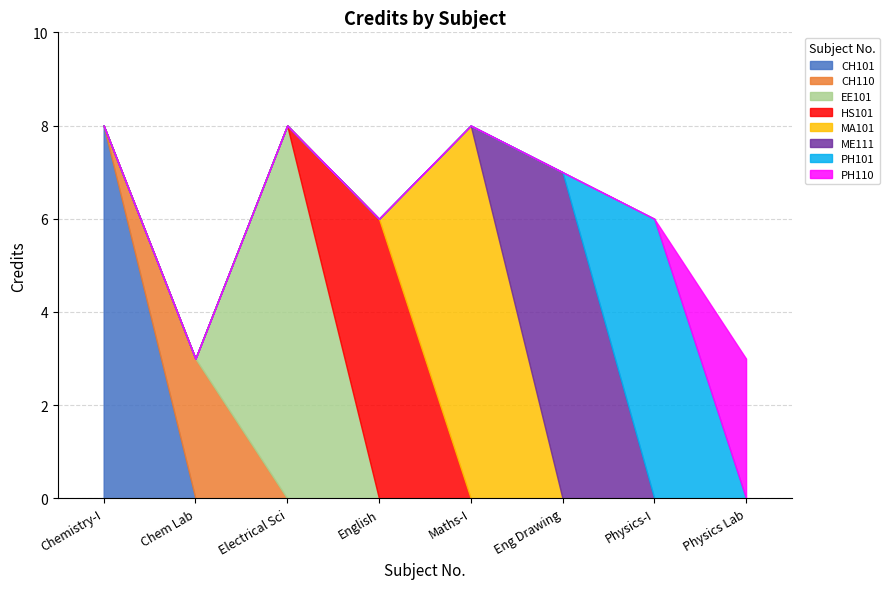

Where does the data first go above 7?

CH101